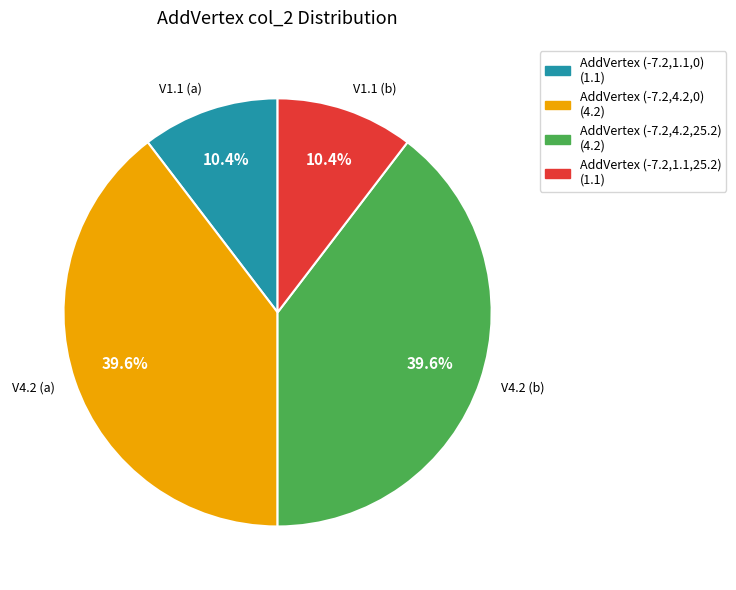

Does any single category account for the majority?

No